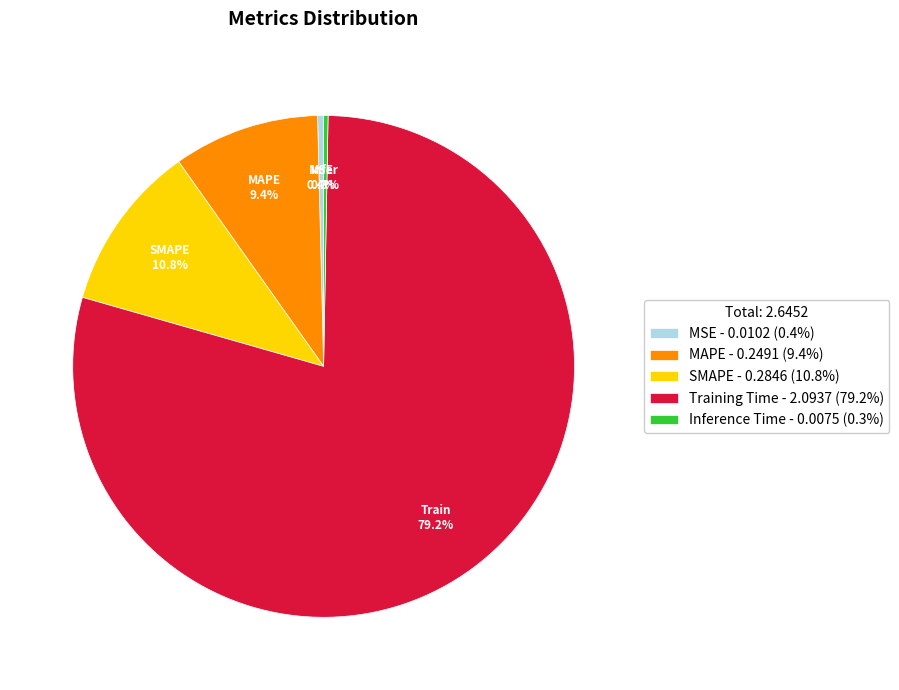

Is it true that Training Time is 72% of the pie?

False